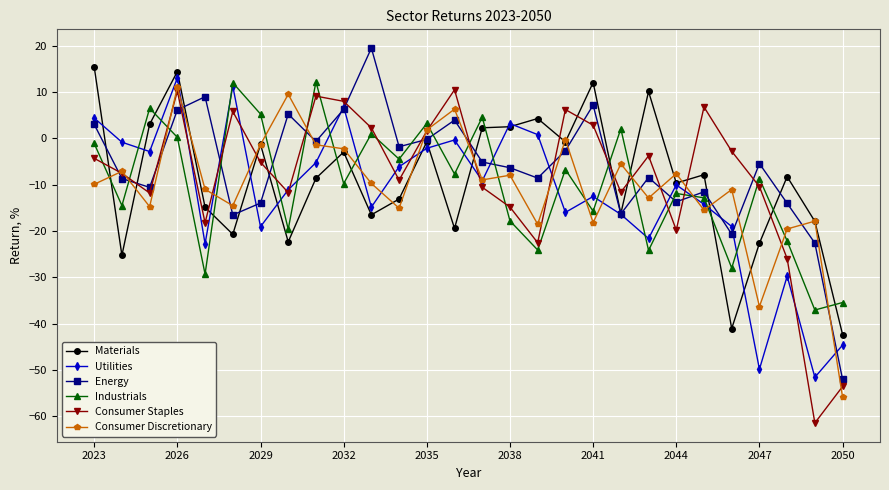

What is the smallest value displayed?

-61.5